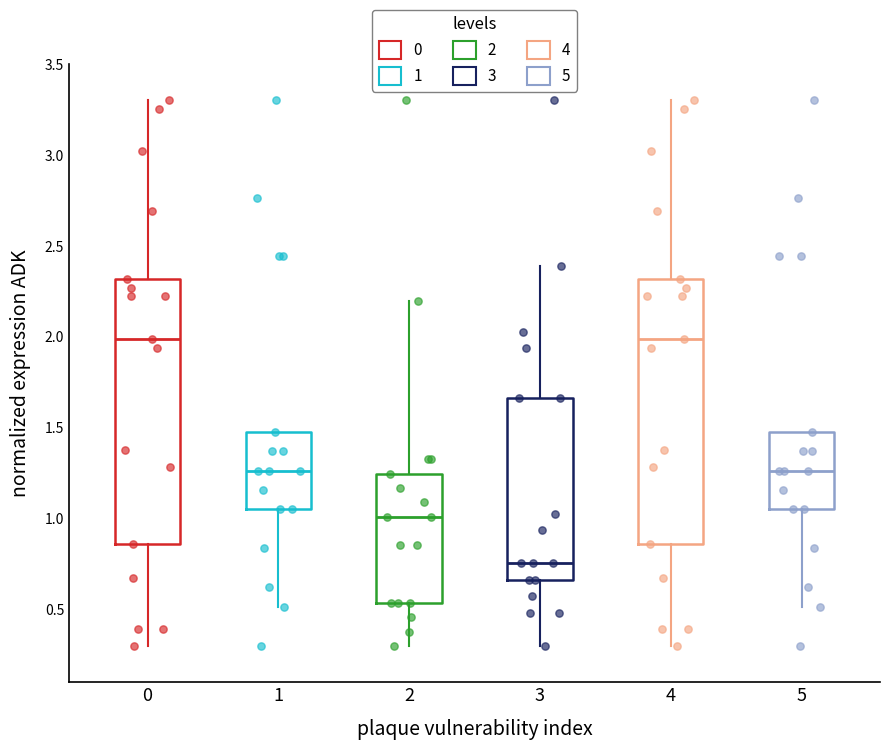

Reading left to right, transcribe this box plot: for each box, give where its median line is, the range the box spans, and where its two whiskers end, as read against the y-axis. The values are not printed on the chart, so give them approximately, as read against the axis.

0: median 2.00, box 0.85 to 2.30, whiskers 0.30 to 3.30
1: median 1.25, box 1.05 to 1.50, whiskers 0.50 to 1.50
2: median 1.00, box 0.55 to 1.25, whiskers 0.30 to 2.20
3: median 0.75, box 0.65 to 1.65, whiskers 0.30 to 2.40
4: median 2.00, box 0.85 to 2.30, whiskers 0.30 to 3.30
5: median 1.25, box 1.05 to 1.50, whiskers 0.50 to 1.50